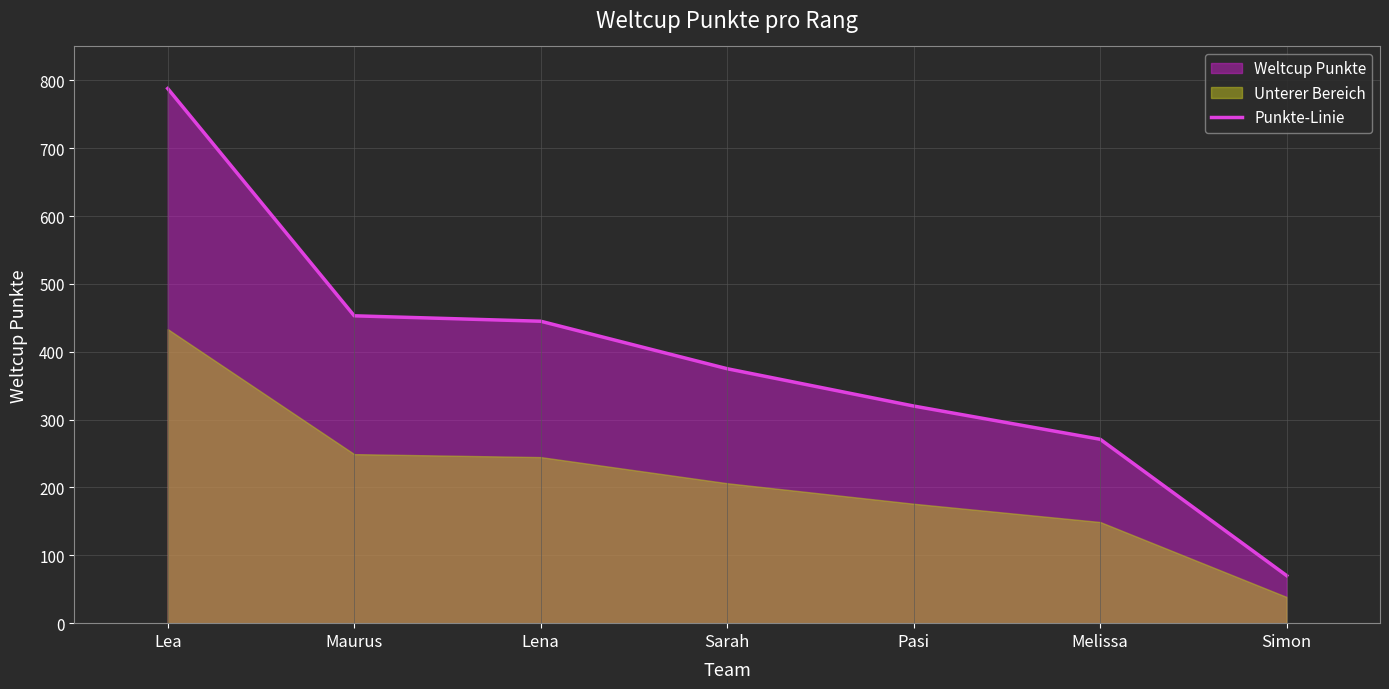

Is it true that the value at Sarah is 91?

False